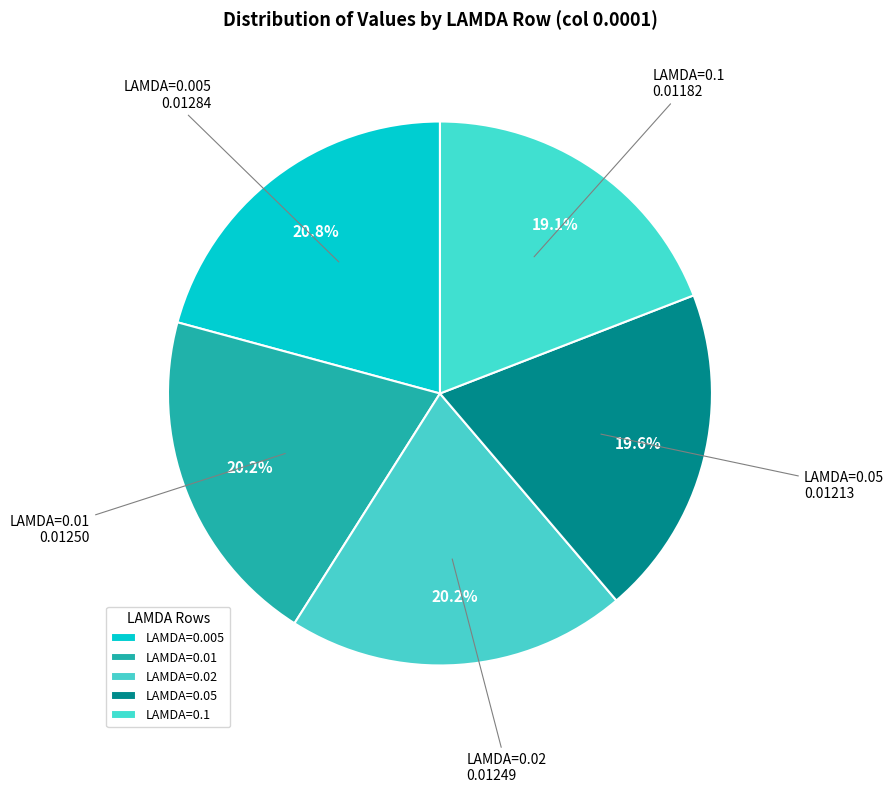

How many segments does this pie chart have?

5